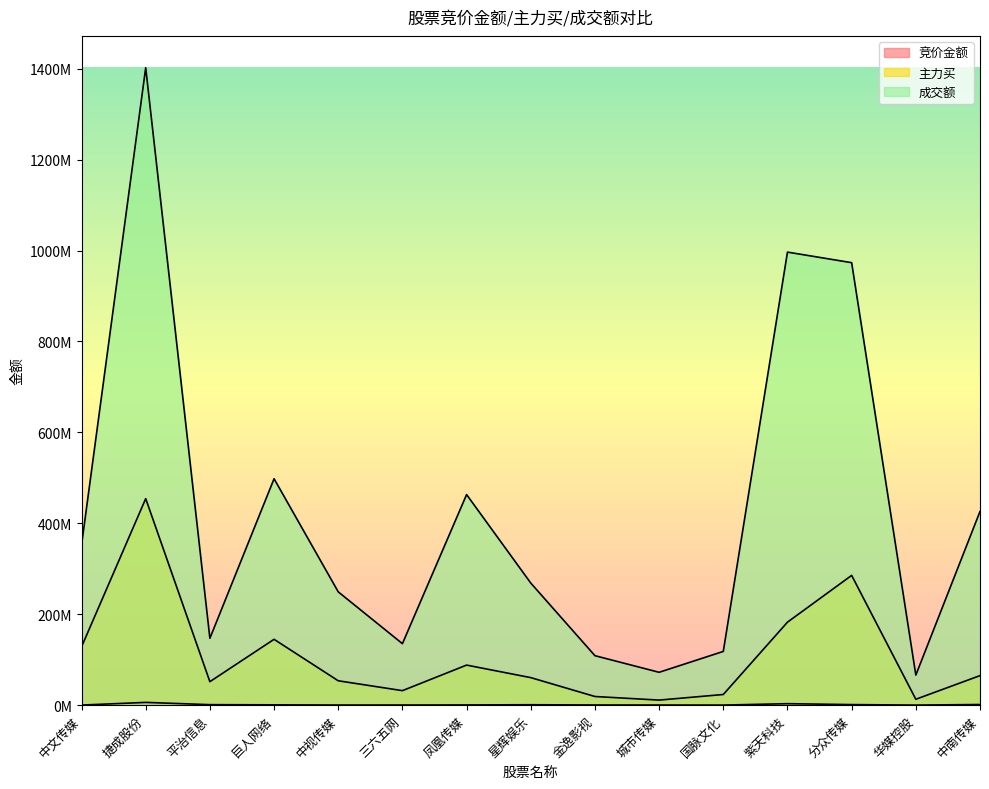

Which series has the largest range (max minus min)?

成交额